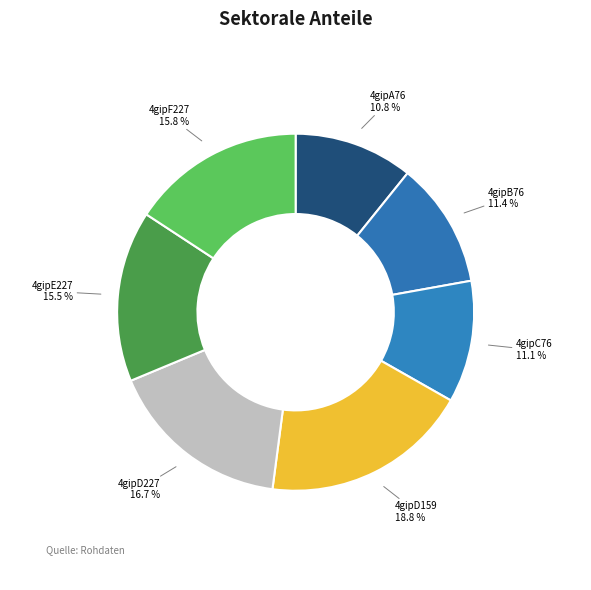

To the nearest percent, what is the combined percentage of 4gipB76 and 4gipE227?

27%